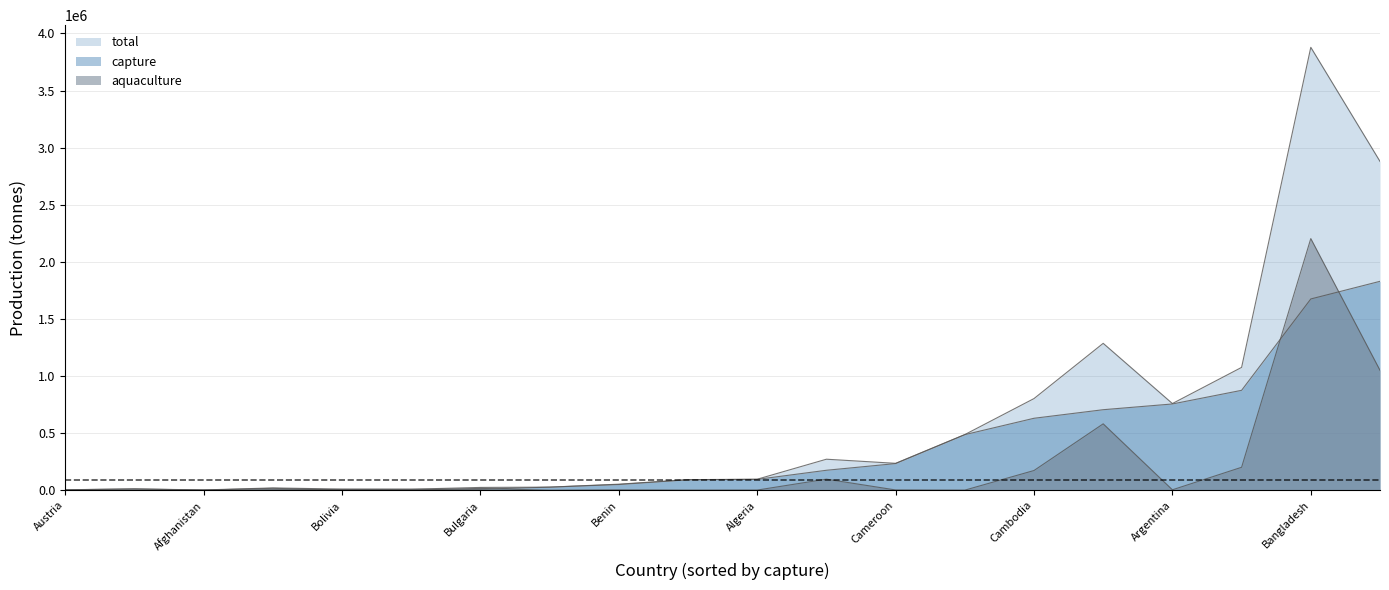

After their last crossing, which series has the higher values: capture or aquaculture?

capture